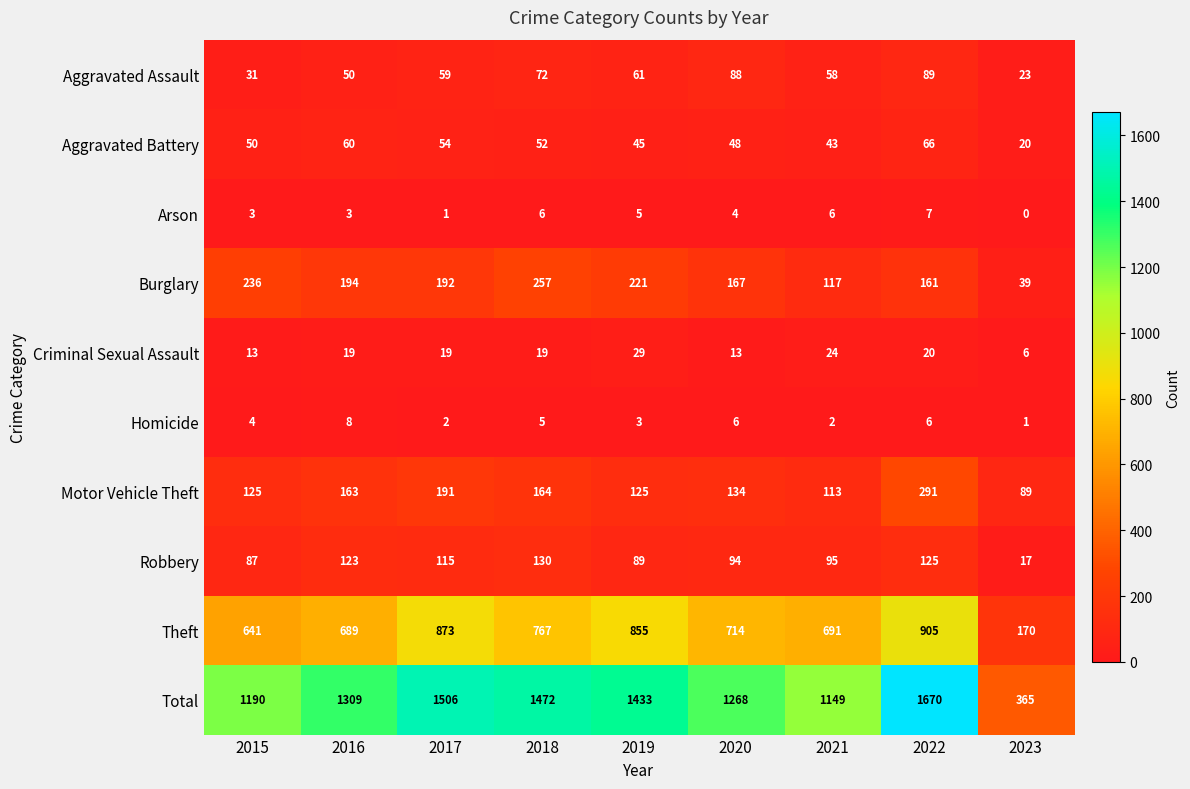

What is the average value of the Arson series?

4